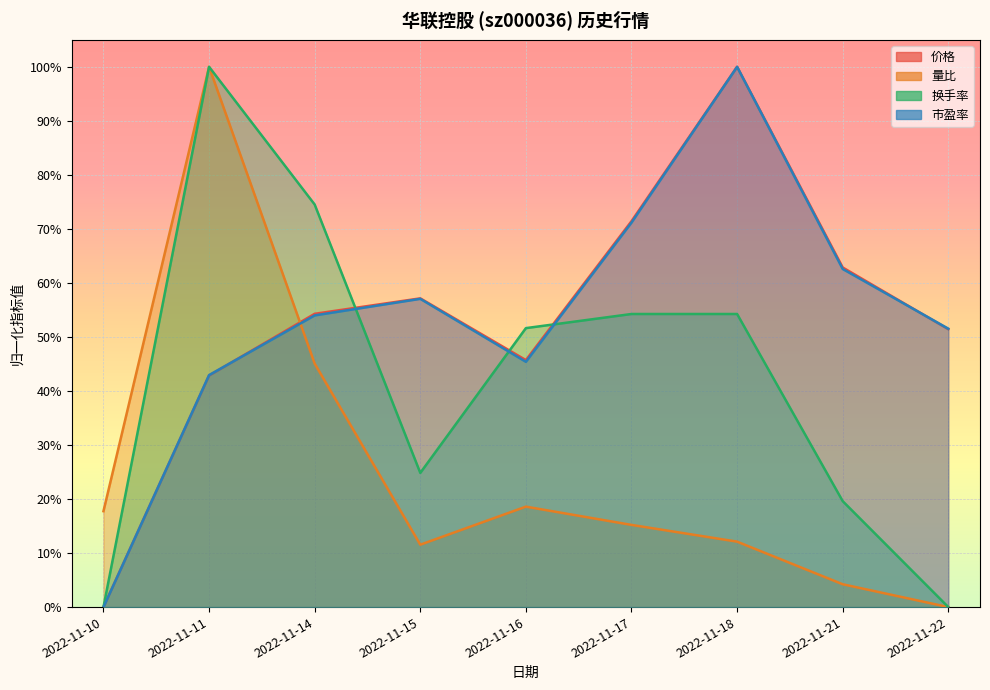

In 量比 (line), how many points are higher than both neighbors (excluding endpoints)?

2